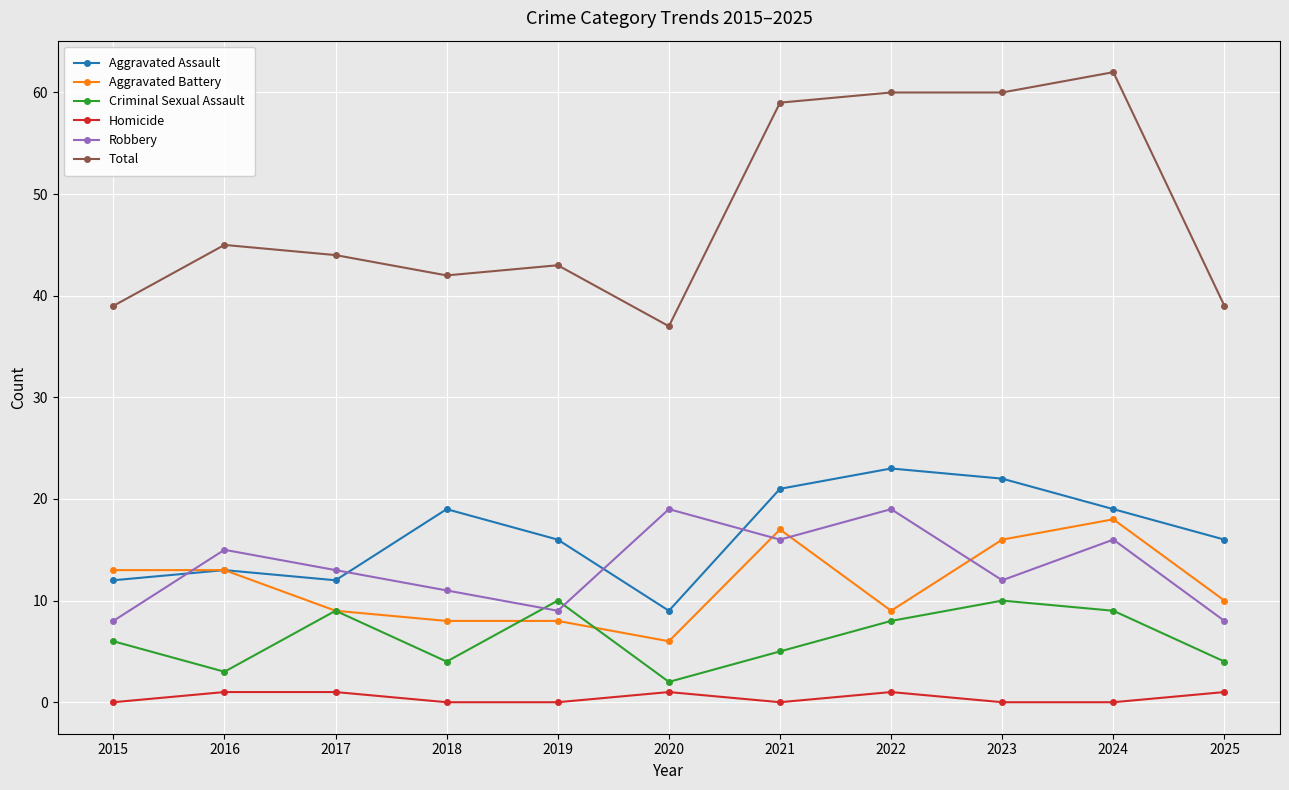

At which category does Robbery reach its first local peak?

2016